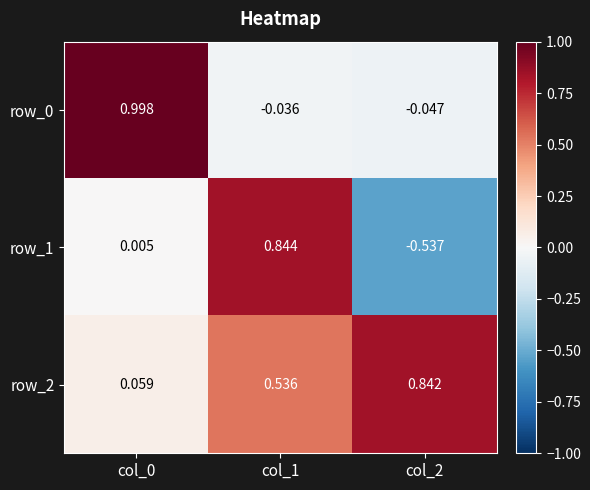

At which category is the sum across all series the highest?

col_1